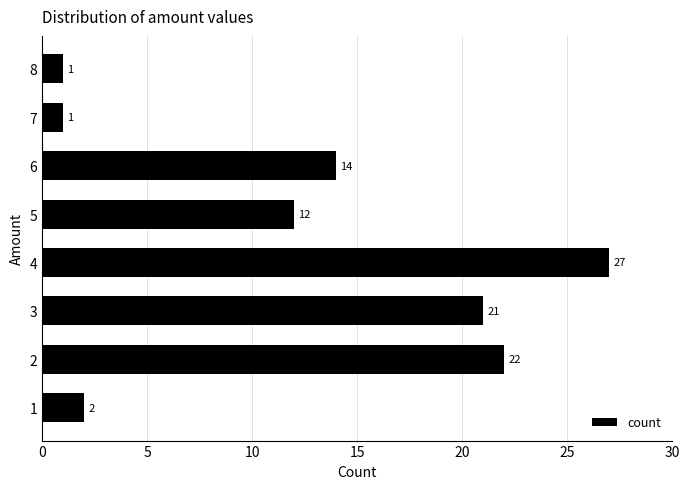

True or false: the data shows 2 at 1.

True